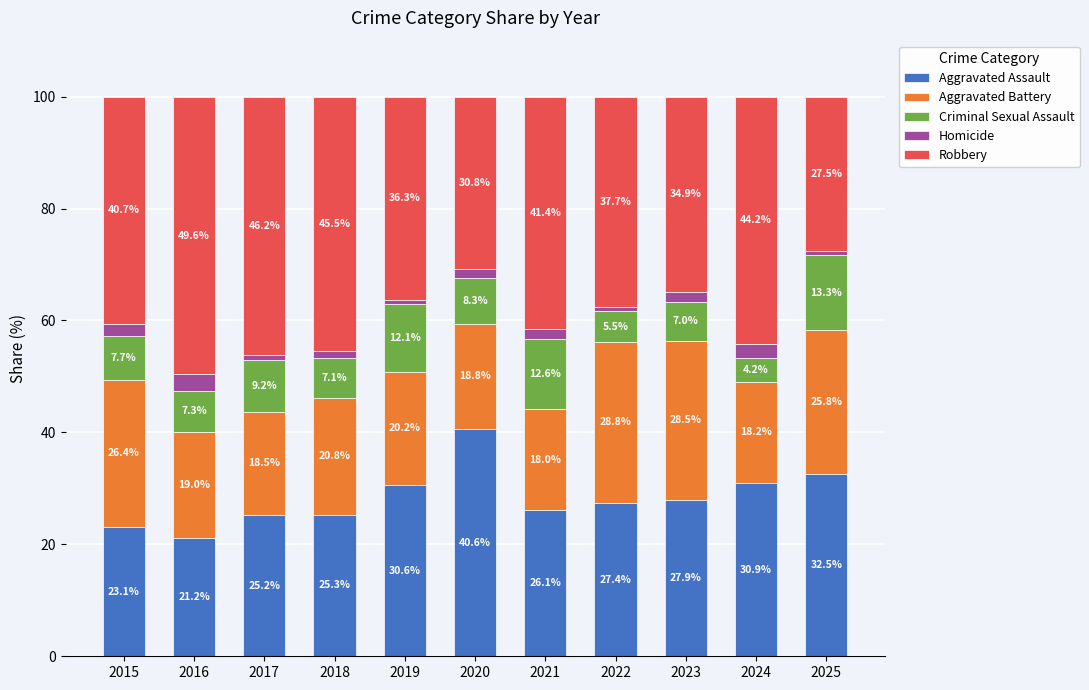

Does the chart contain stacked bars?

Yes